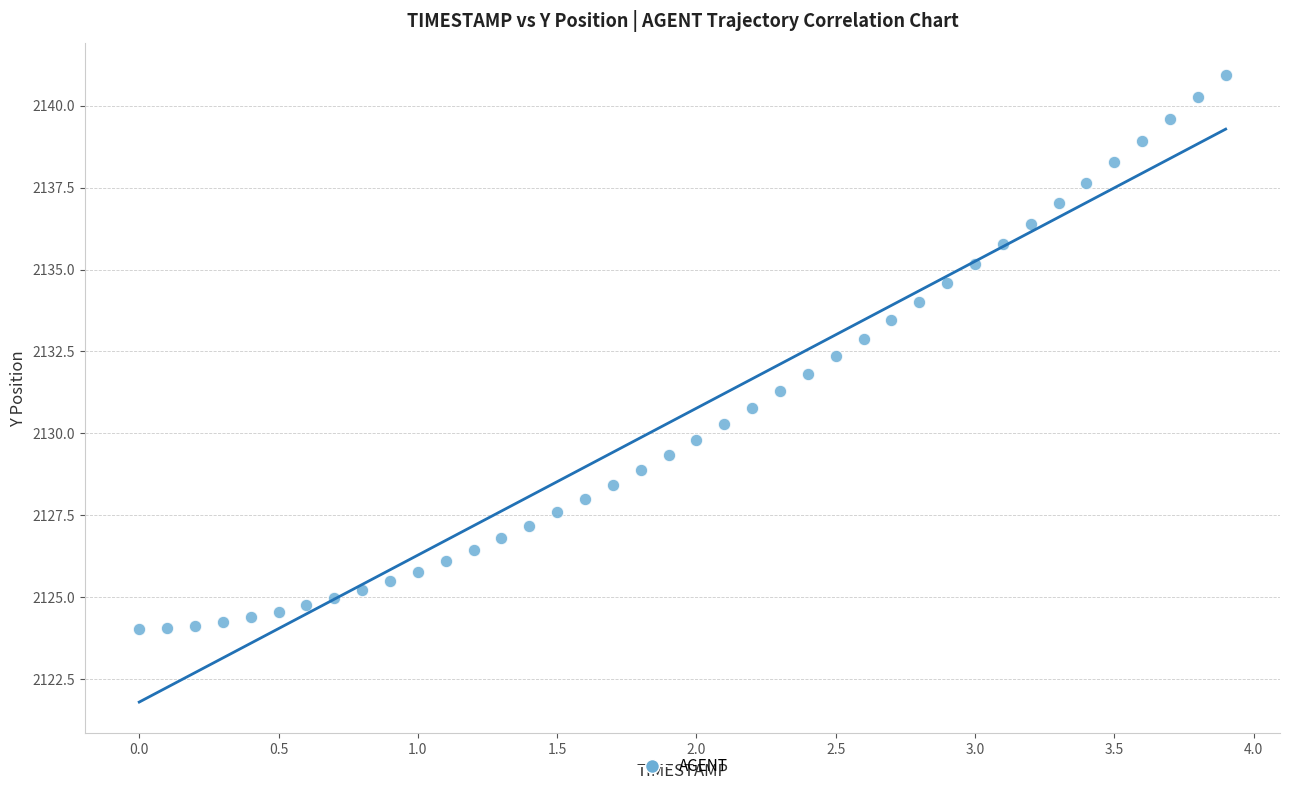

What is the range of Y values (max minus min)?

16.9